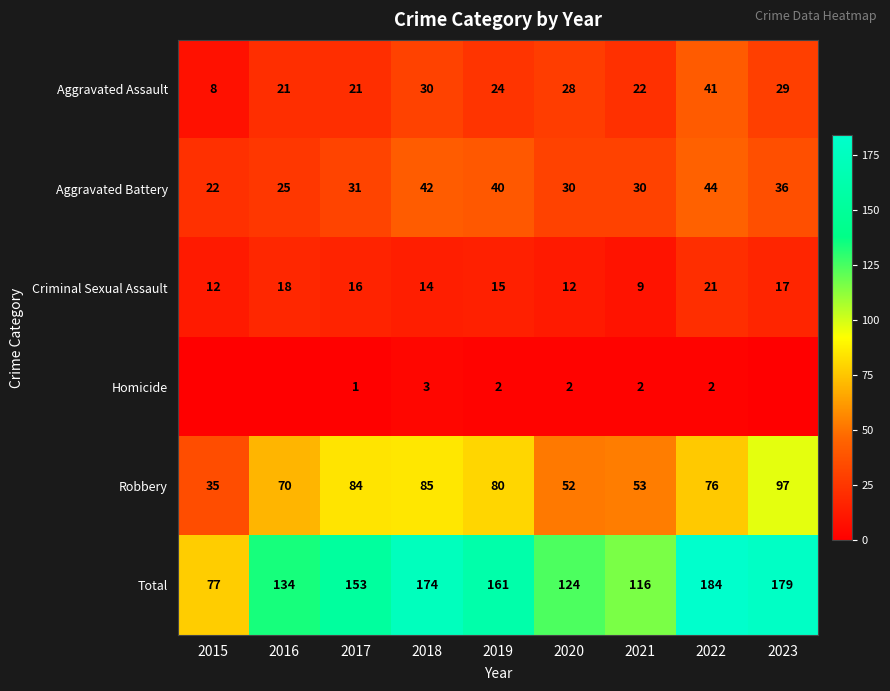

What is the total value across all series at 2016?

268